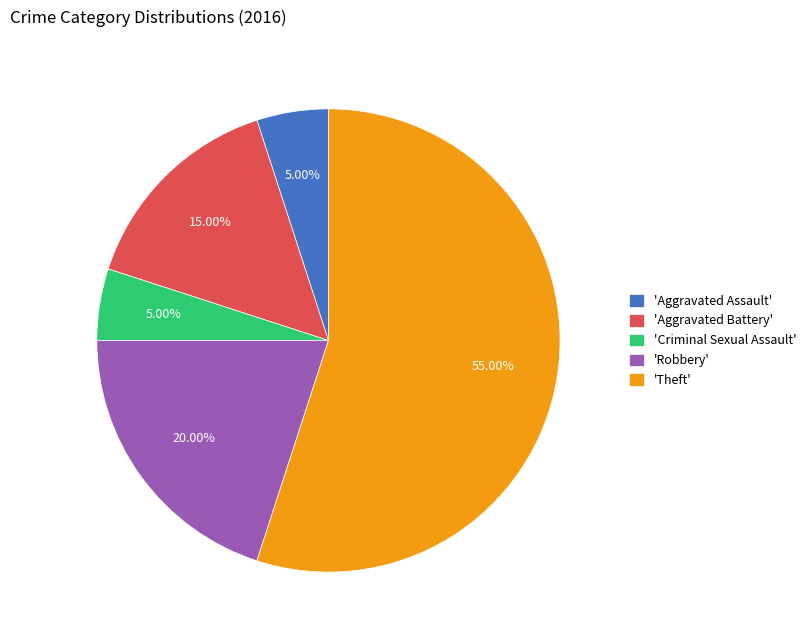

Count the number of slices in the pie.

5